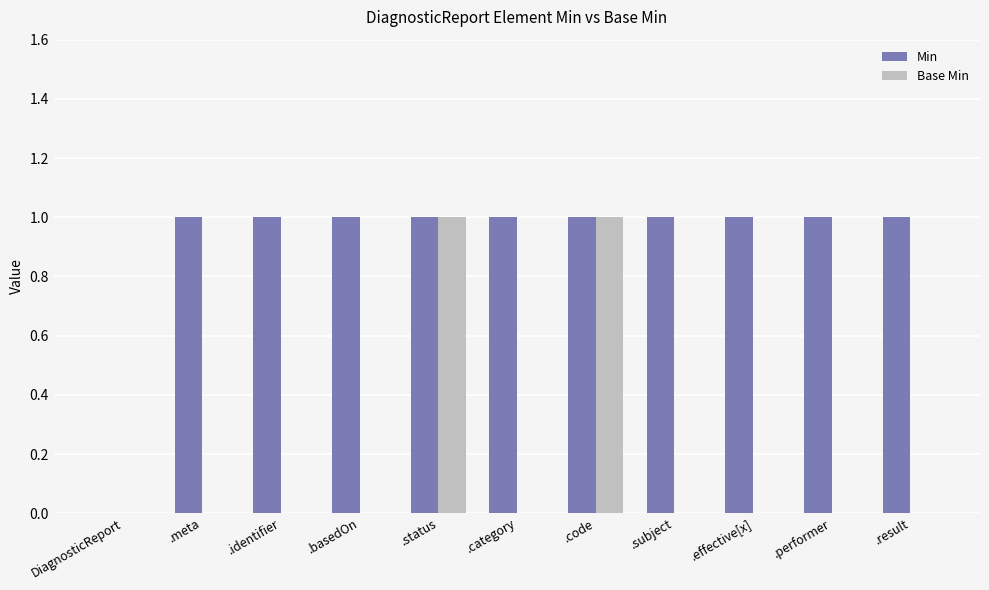

True or false: Min has a value of 1 at .result.

True